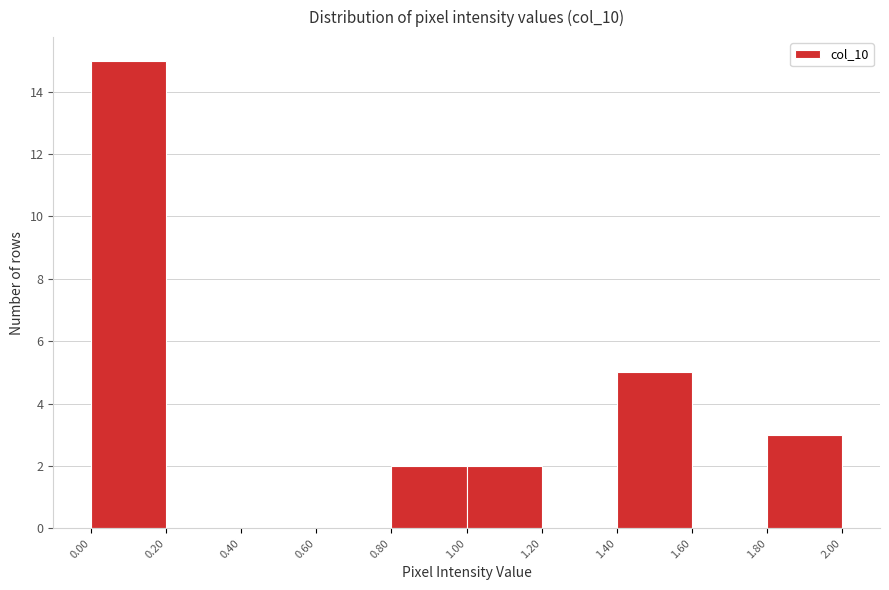

What is the height of the bar covering 0.00 to 0.20 on the x-axis? The values are not printed on the chart, so give them approximately, as read against the axis.

15